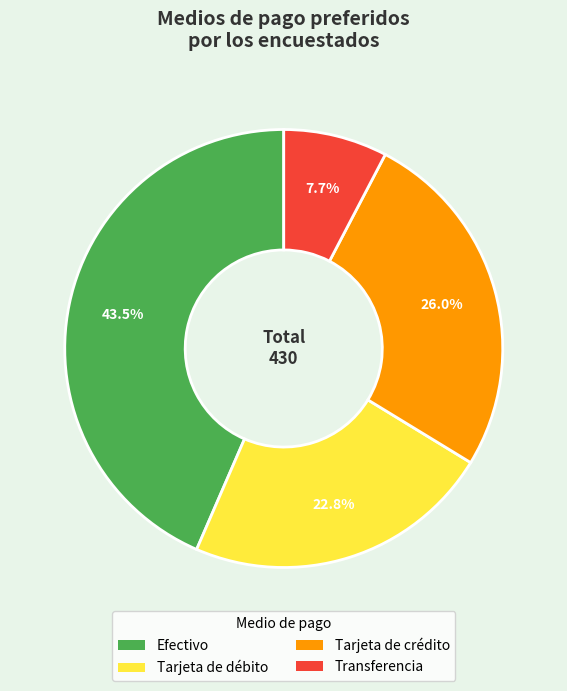

How many slices are in this pie chart?

4